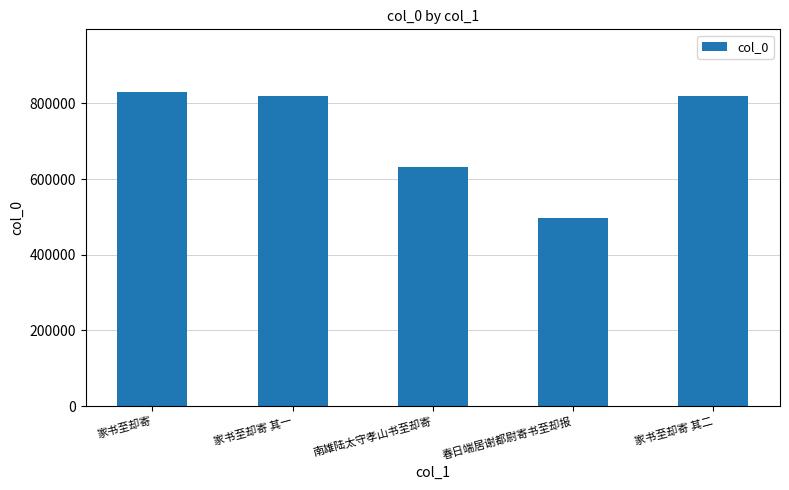

How many bars are there in total?

5